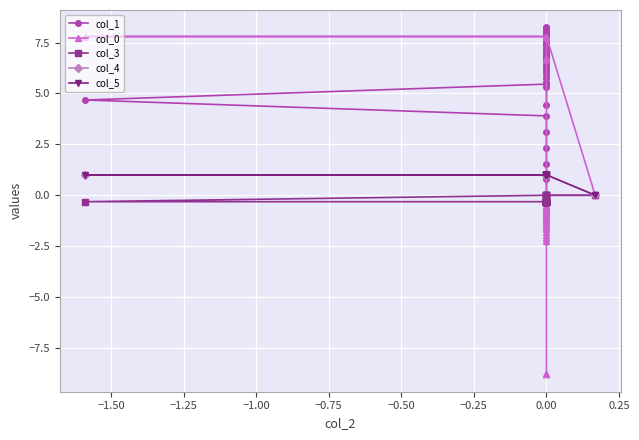

At how many categories does at least one series exceed 1?

39